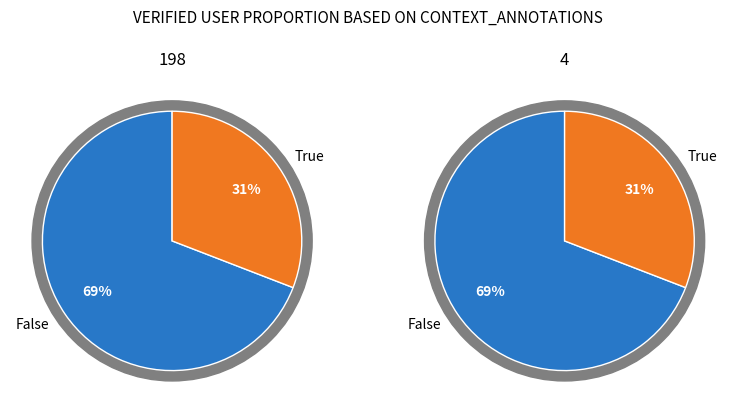

To the nearest percent, what portion does 198 represent?

69%